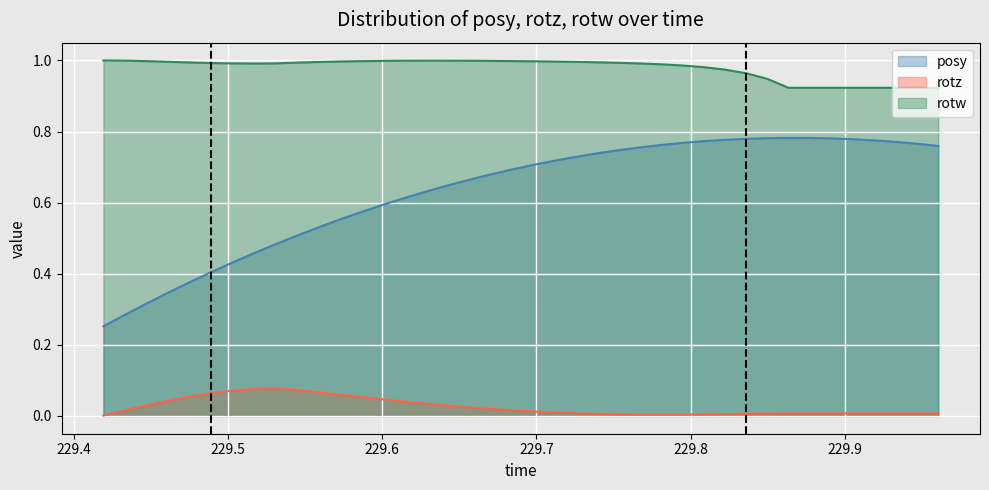

Rank the series by their maximum value, from lowest to highest.

rotz, posy, rotw